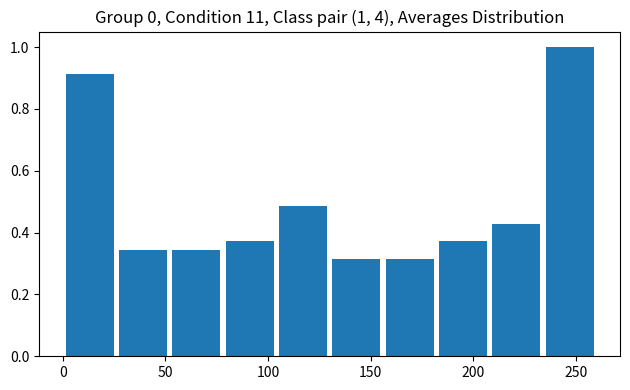

Which range on the x-axis has the tallest bar?

234 to 260